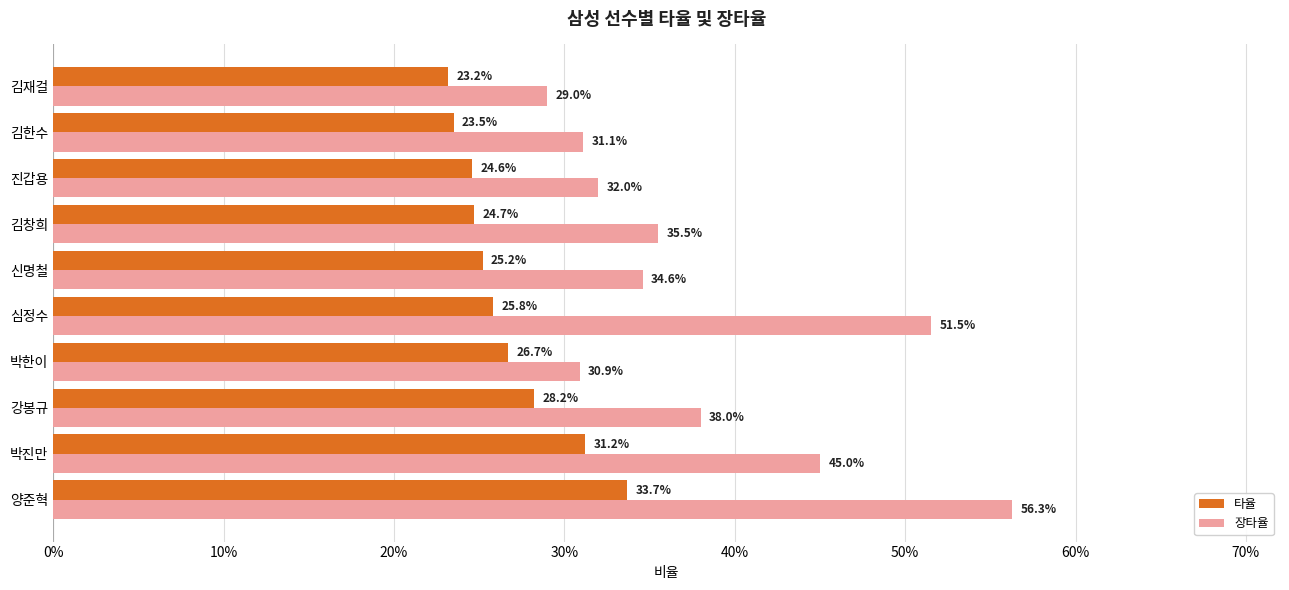

What is the sum of all 장타율 values?

3.8